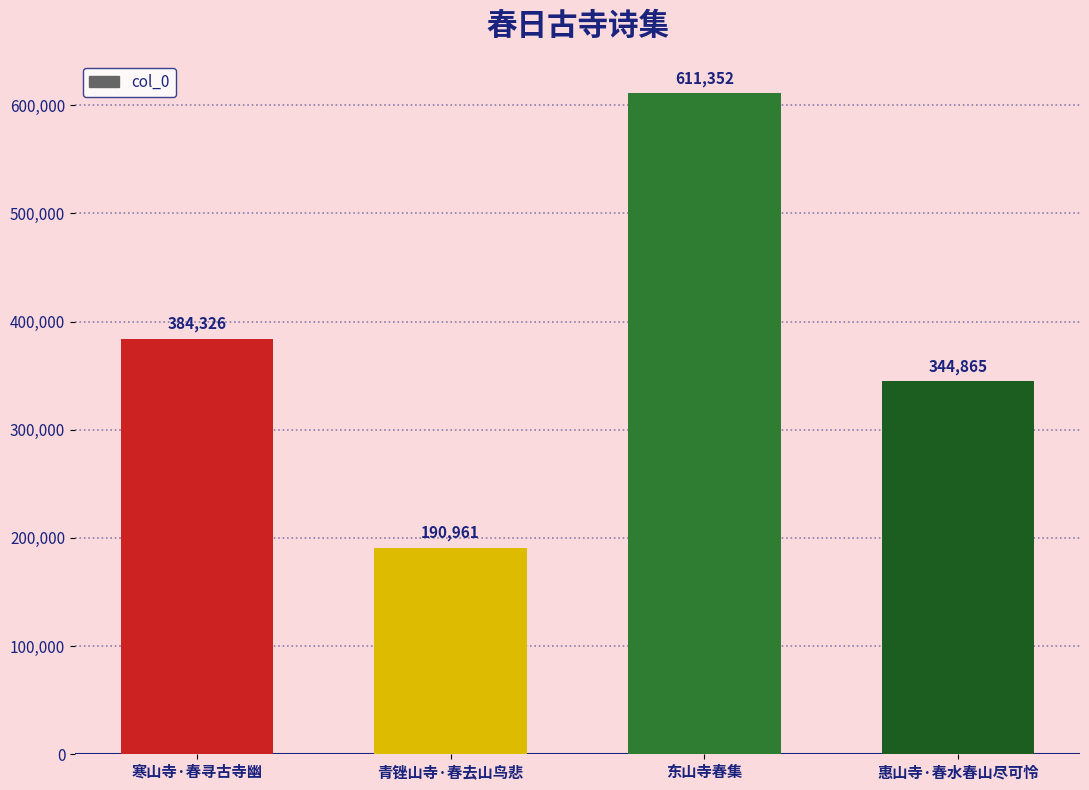

Rank the categories by value from highest to lowest.

东山寺春集, 寒山寺·春寻古寺幽, 惠山寺·春水春山尽可怜, 青锉山寺·春去山鸟悲